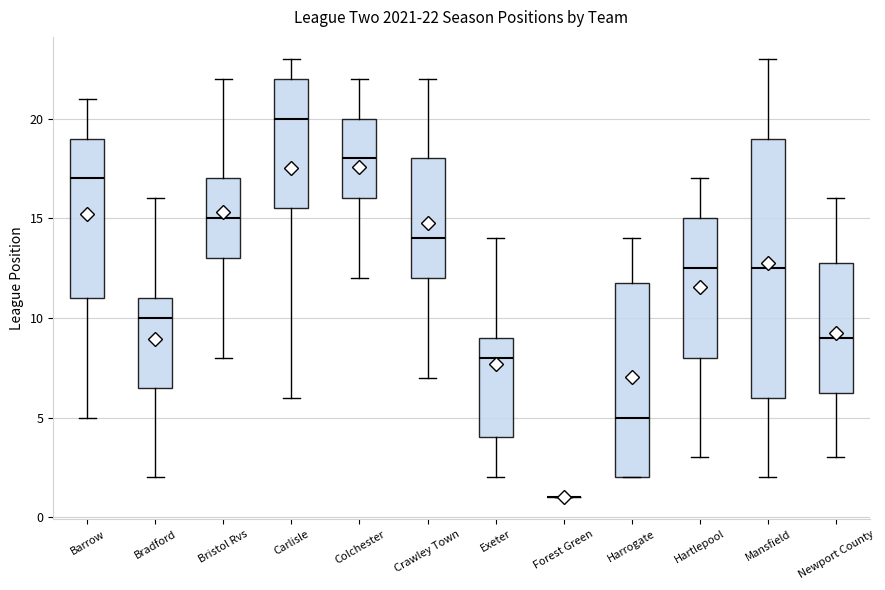

Which box is the tallest, from its lower edge to its upper edge?

Mansfield